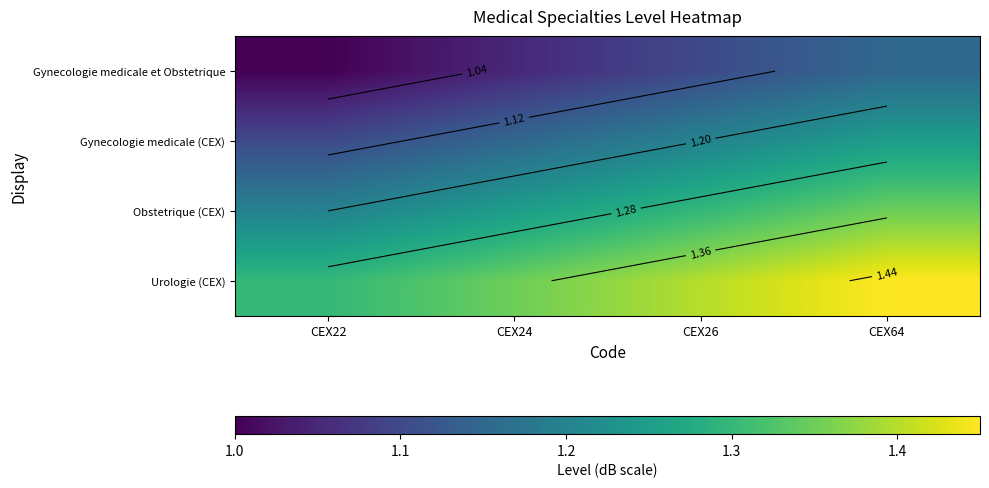

Is the value of Urologie (CEX) at CEX24 greater than the value of Gynecologie medicale et Obstetrique at CEX24?

Yes